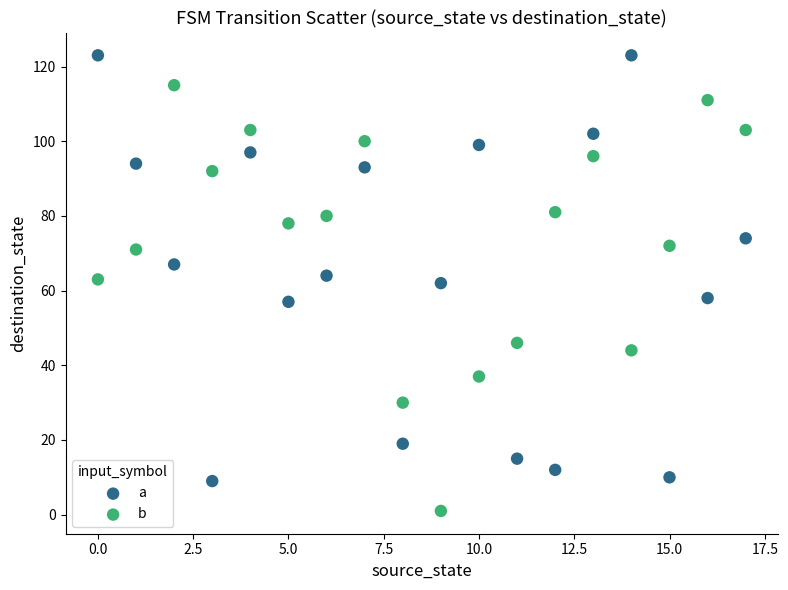

Across all data points, what is the range of Y values (max minus min)?

122